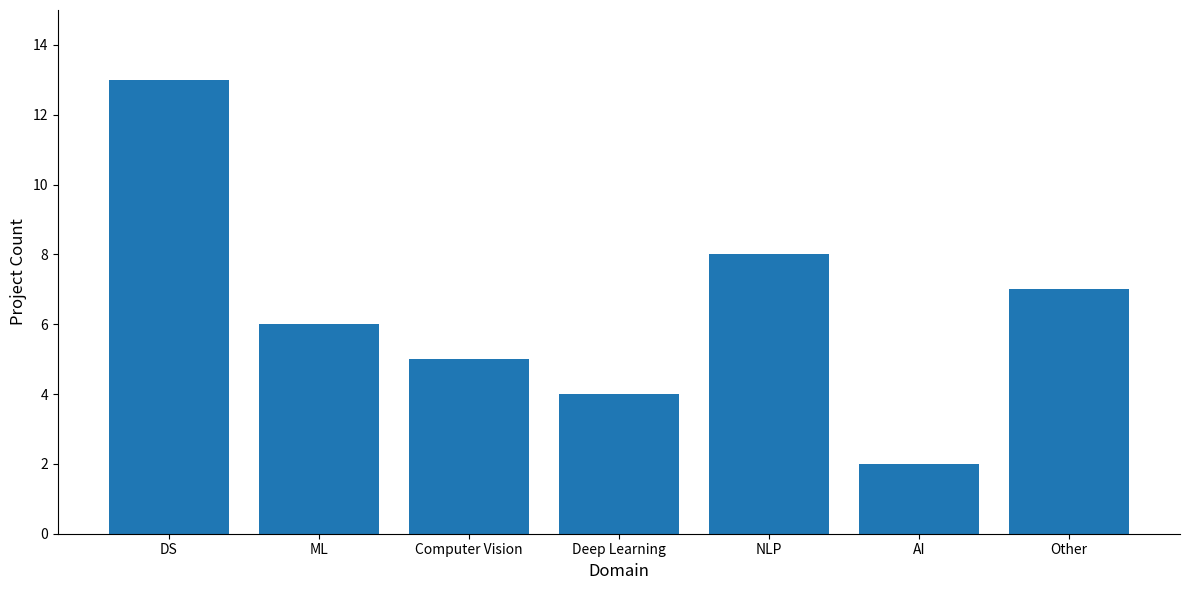

What is the label of the 4th bar from the right?

Deep Learning